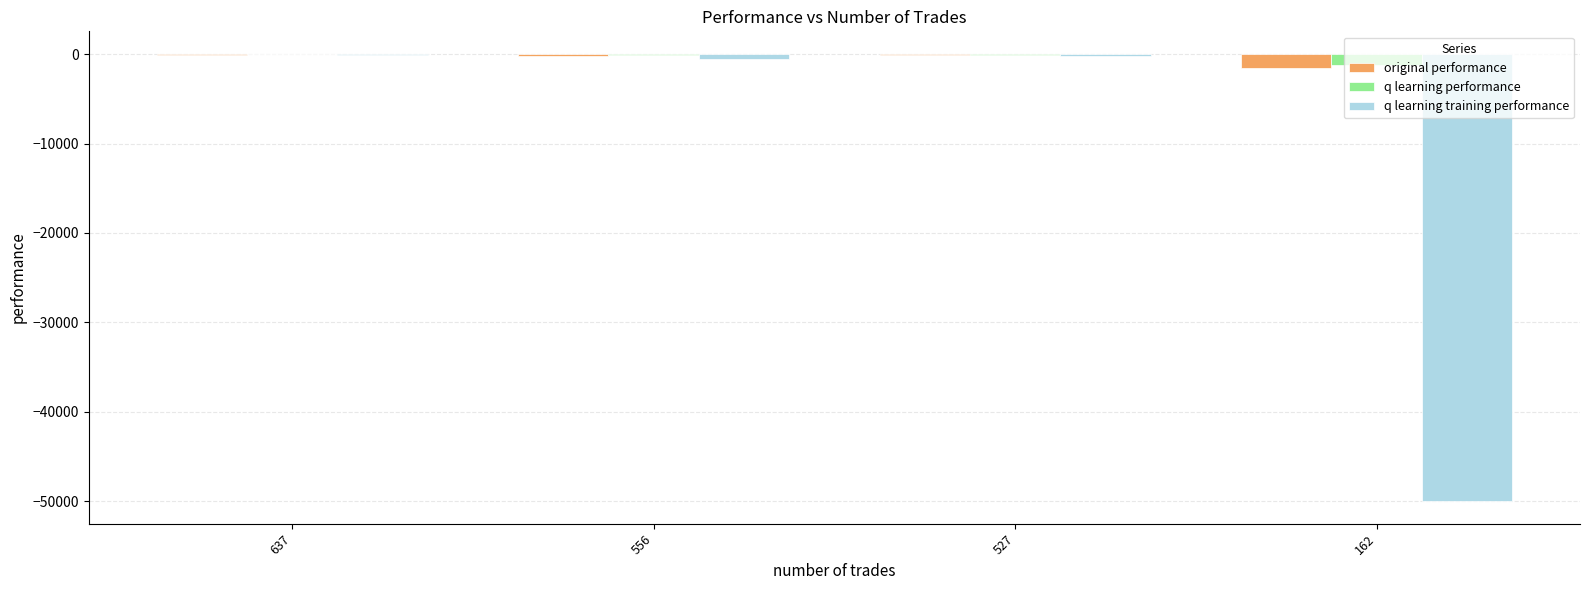

What is the maximum value shown in the chart?

43.9